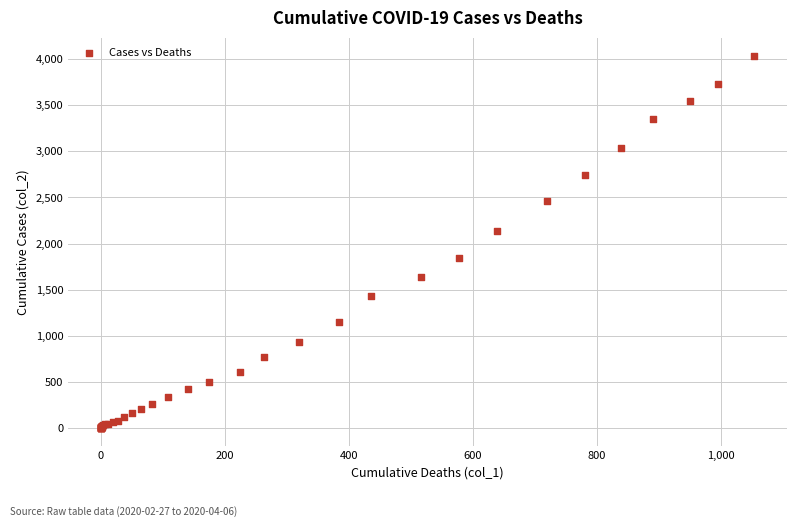

What Y value in the scatter plot is closest to 2015?

2131